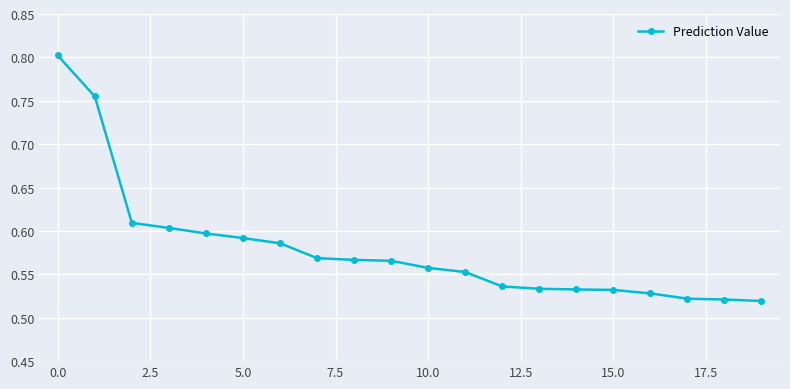

What is the difference between the maximum and second lowest values?

0.3